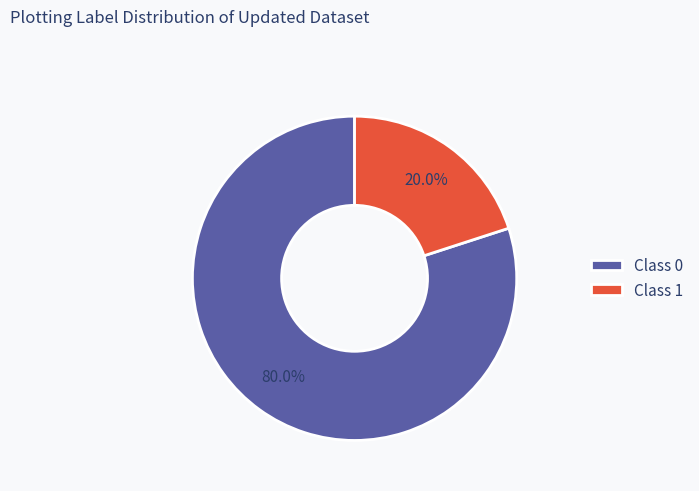

Rank the categories by value from highest to lowest.

Class 0, Class 1